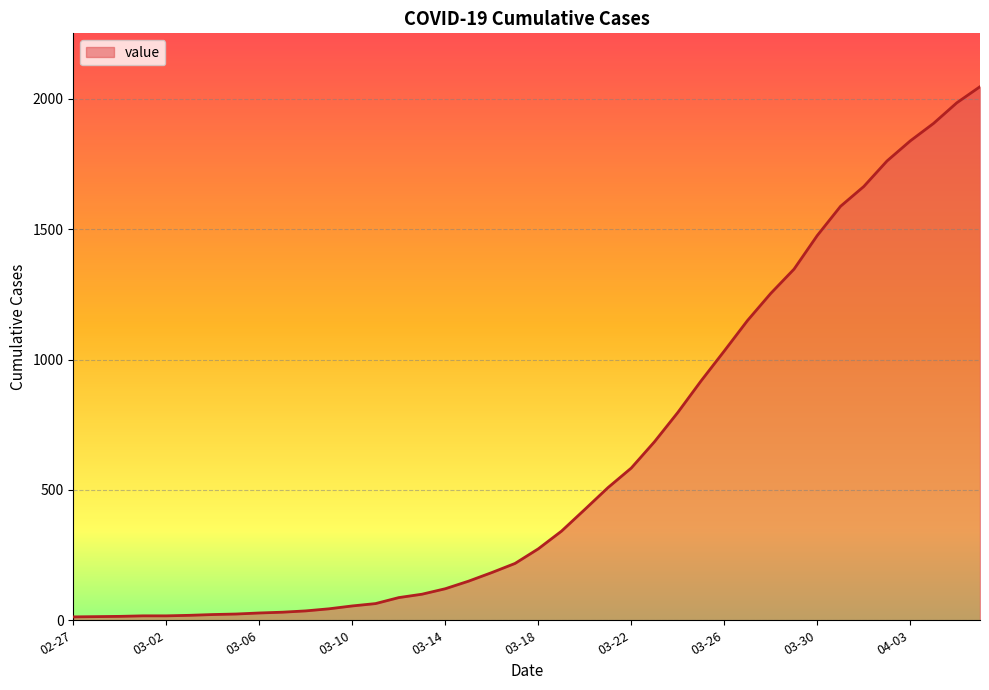

What is the maximum value shown in the chart?

2047